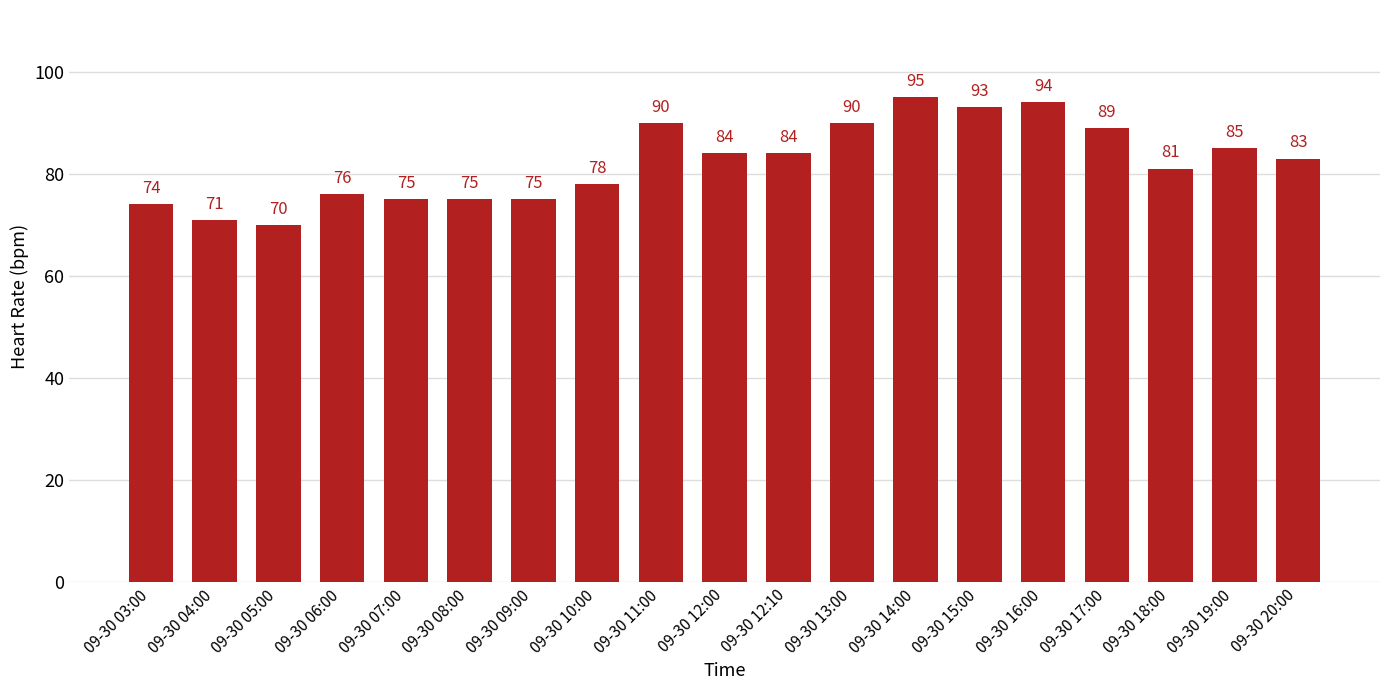

What is the change in value from 09-30 07:00 to 09-30 13:00?

+15